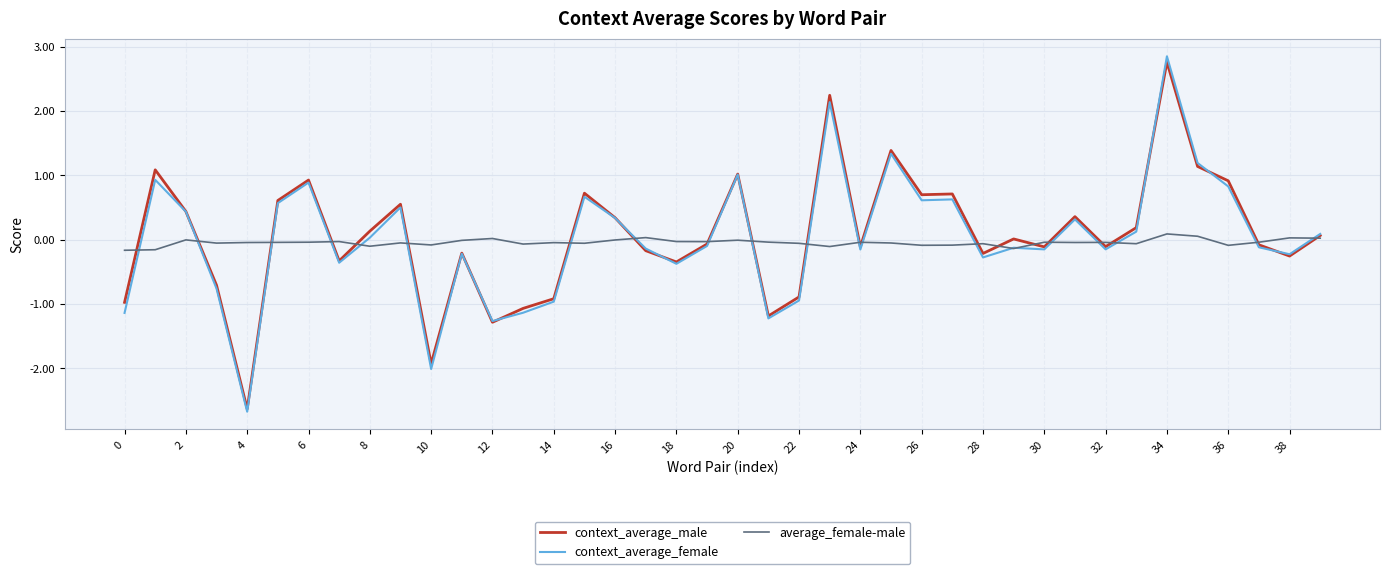

Which series has the largest range (max minus min)?

context_average_female